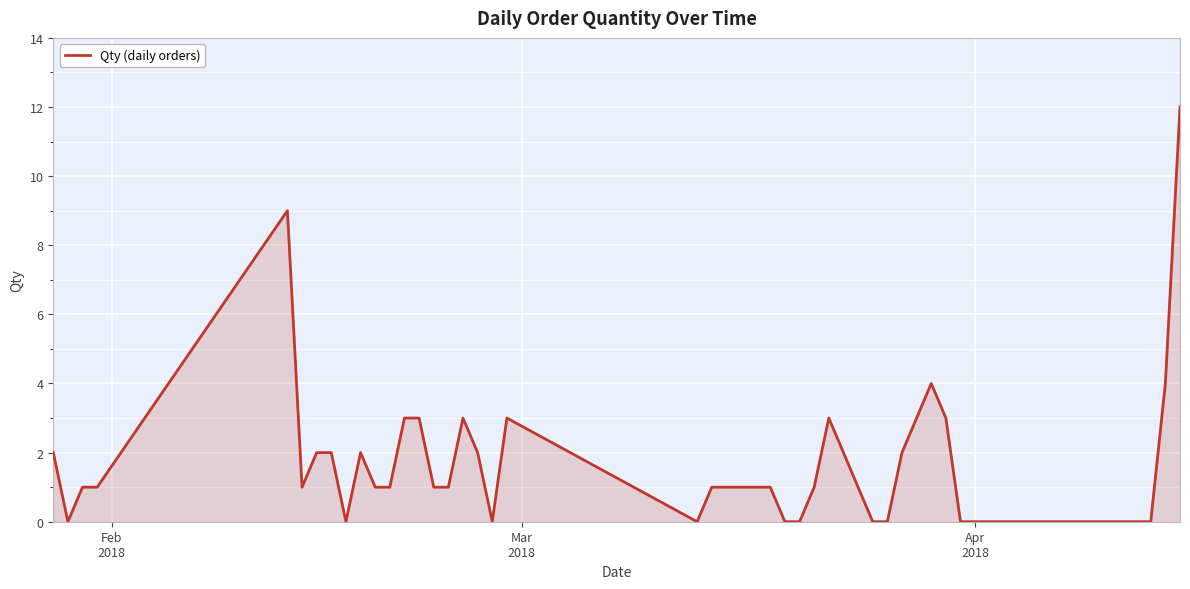

What is the difference between the maximum and minimum values?

12